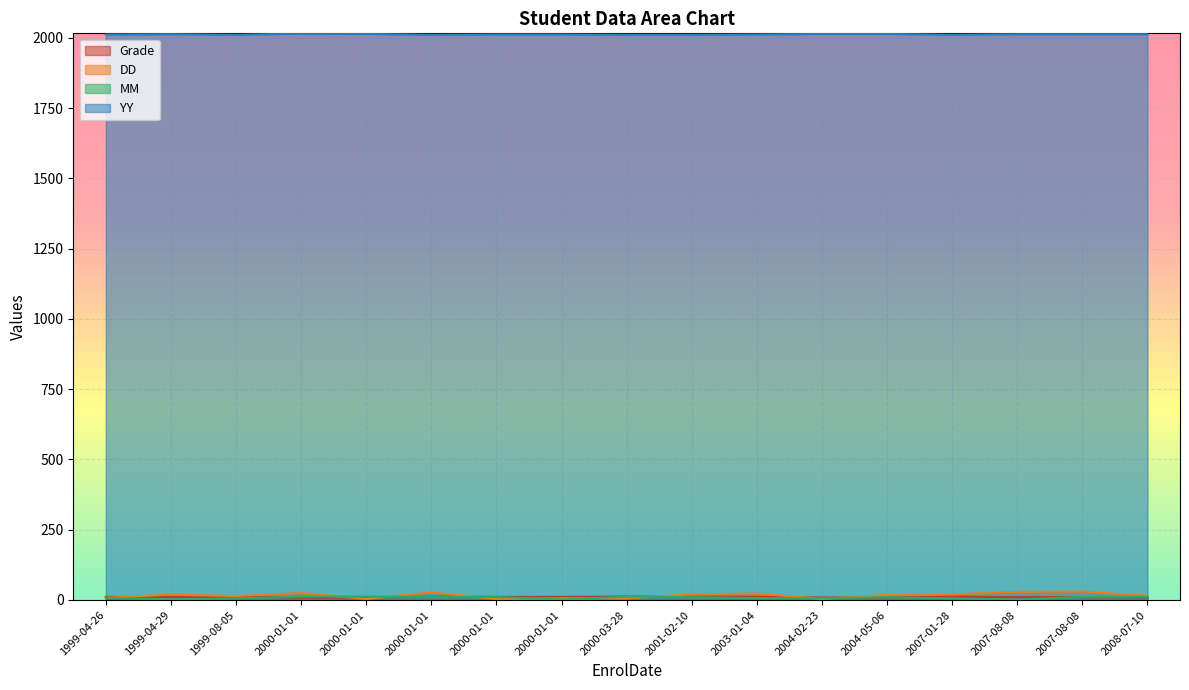

Reading left to right, extract all data points from this chart.

Grade: 11	8	9	12	12	12	12	10	9	10	10	9	11	12	11	11	11
DD: 8	25	4	27	20	6	20	15	18	29	30	4	4	14	19	6	23
MM: 8	12	12	11	10	12	6	12	10	1	11	6	11	6	2	2	7
YY: 2012	2015	2014	2011	2011	2011	2011	2013	2014	2013	2013	2014	2012	2011	2013	2012	2012